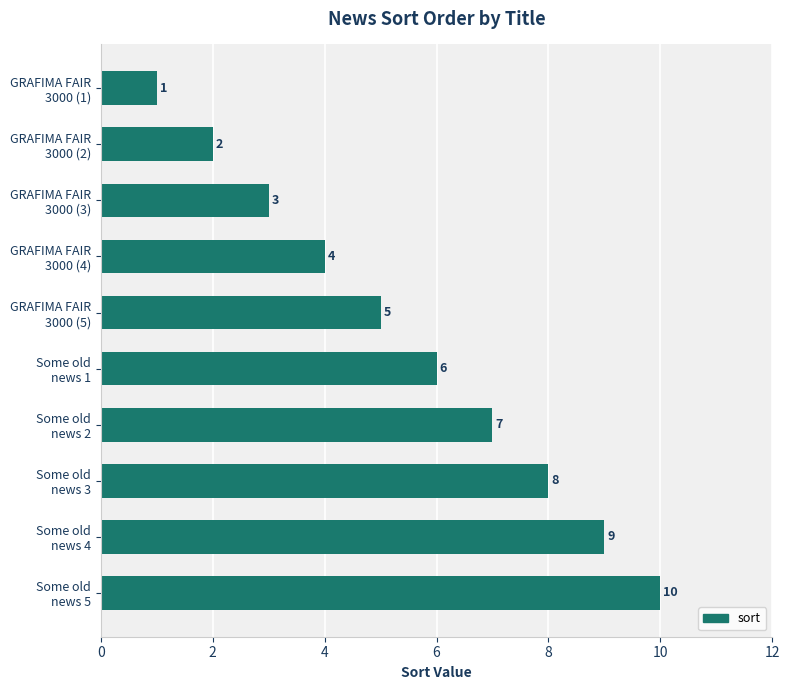

What is the sum of all values?

55